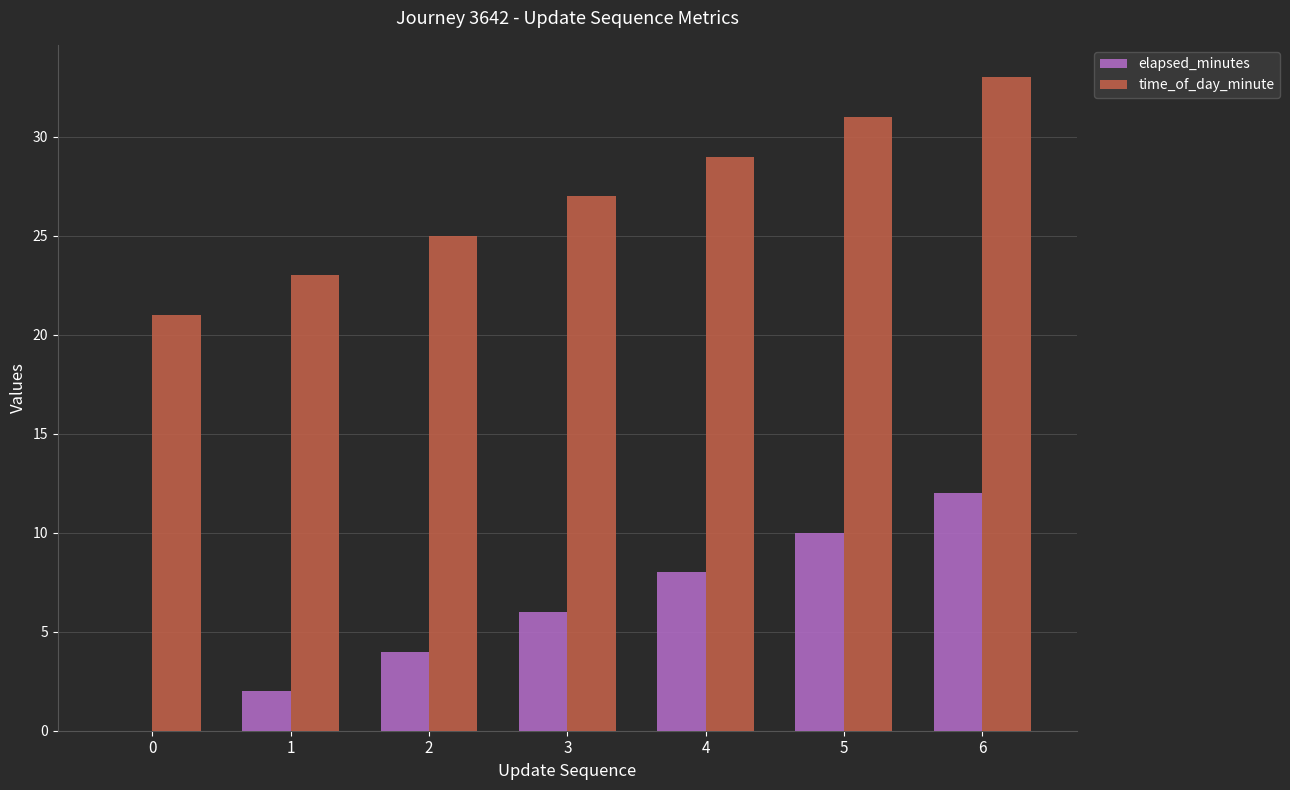

What is the sum of all time_of_day_minute values?

189